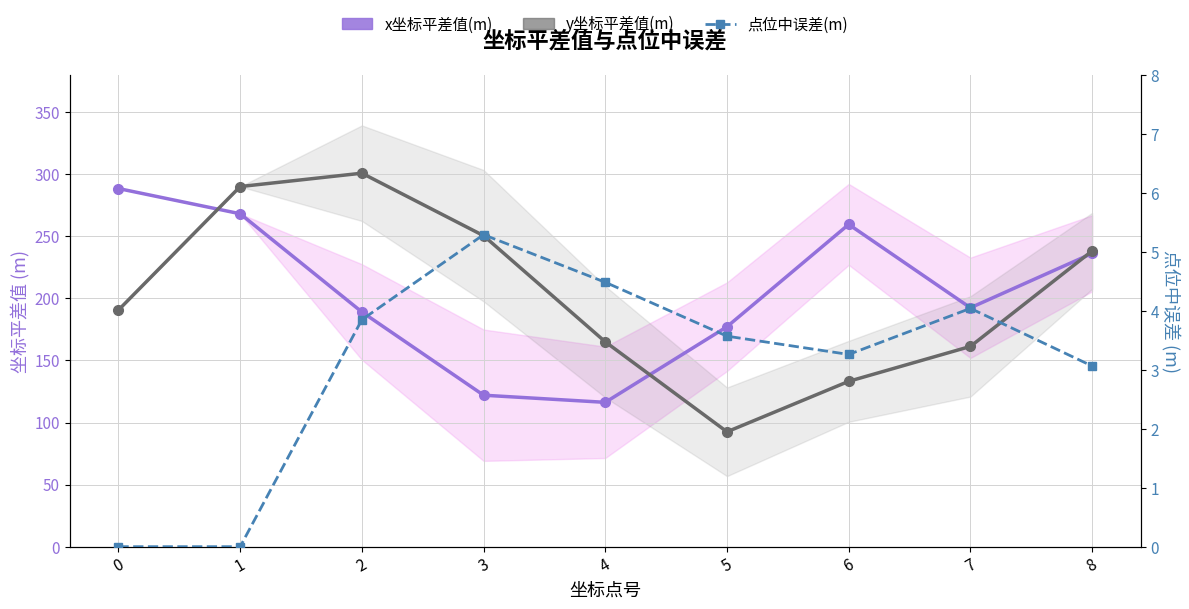

Is the value of 点位中误差(m) at 7 greater than the value of x坐标平差值(m) at 2?

No